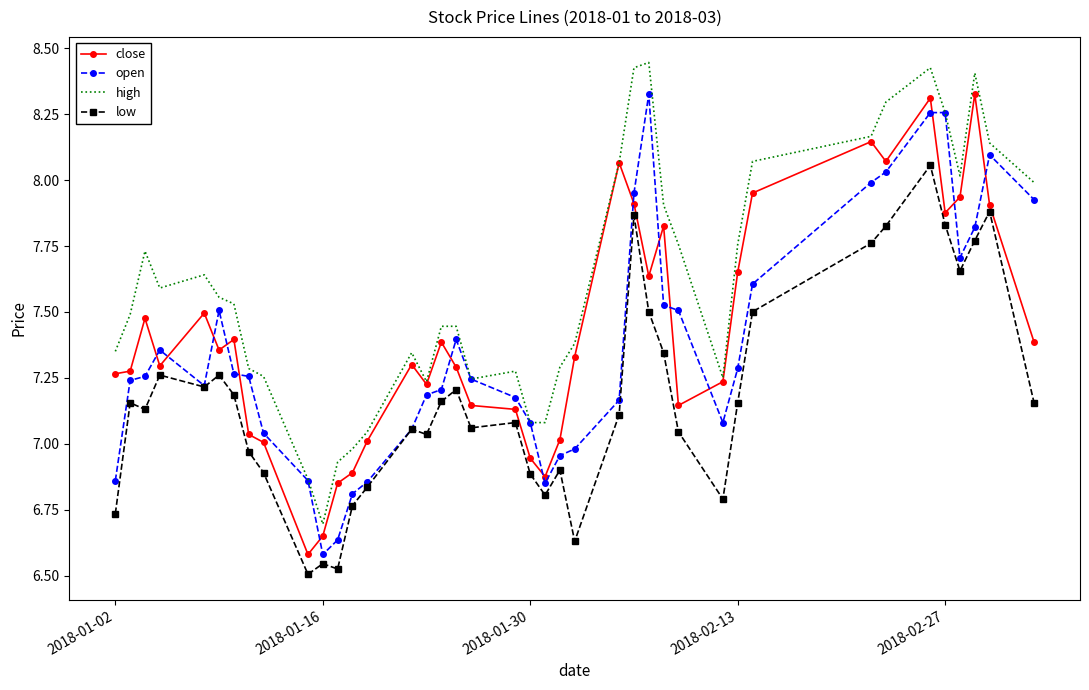

Which series has the largest total across all categories?

high